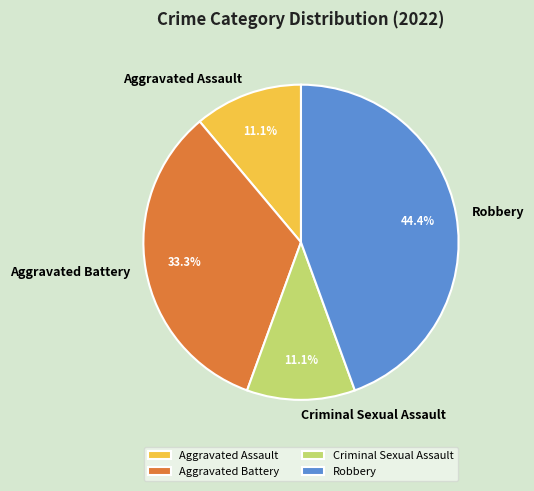

Between Criminal Sexual Assault and Robbery, which is larger?

Robbery